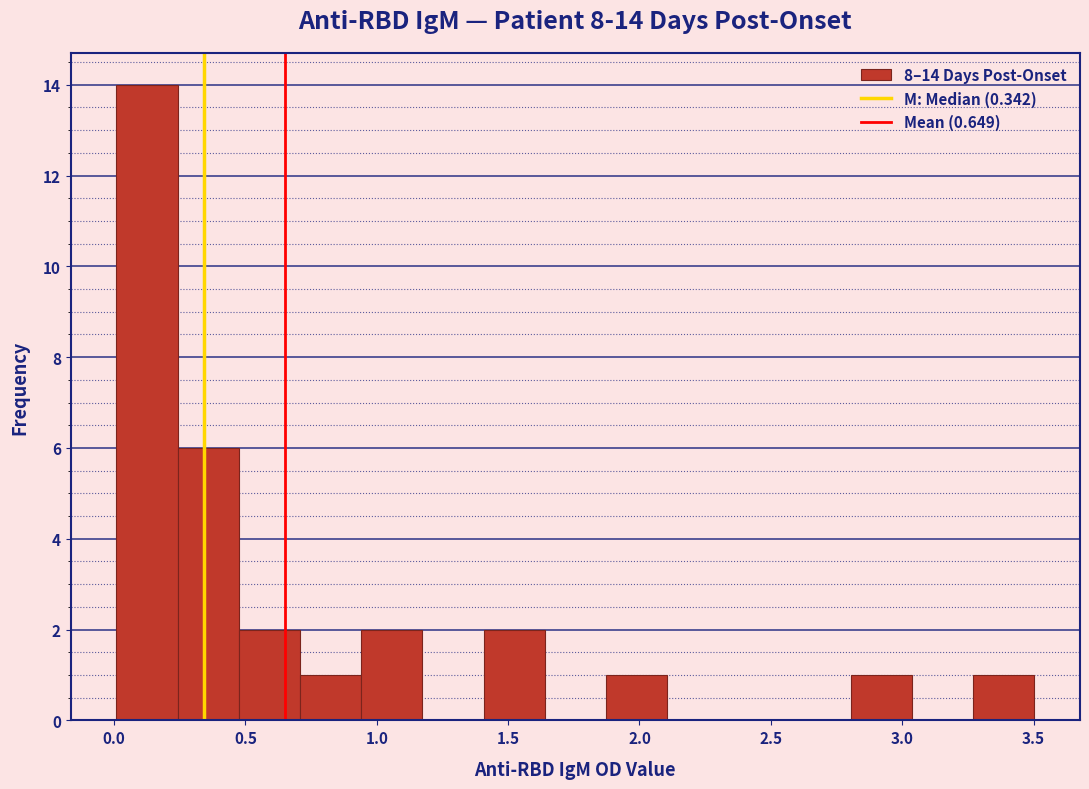

Which range on the x-axis has the tallest bar?

0.00 to 0.25